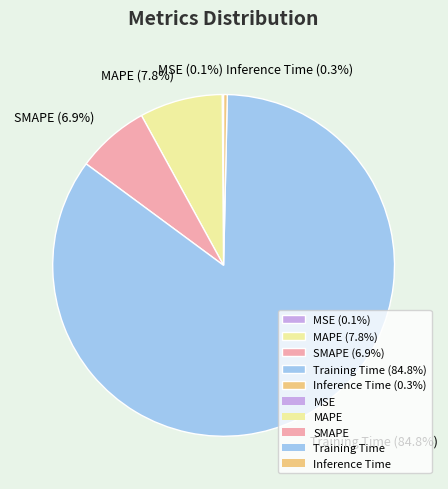

Which category has the biggest portion of the pie?

Training Time